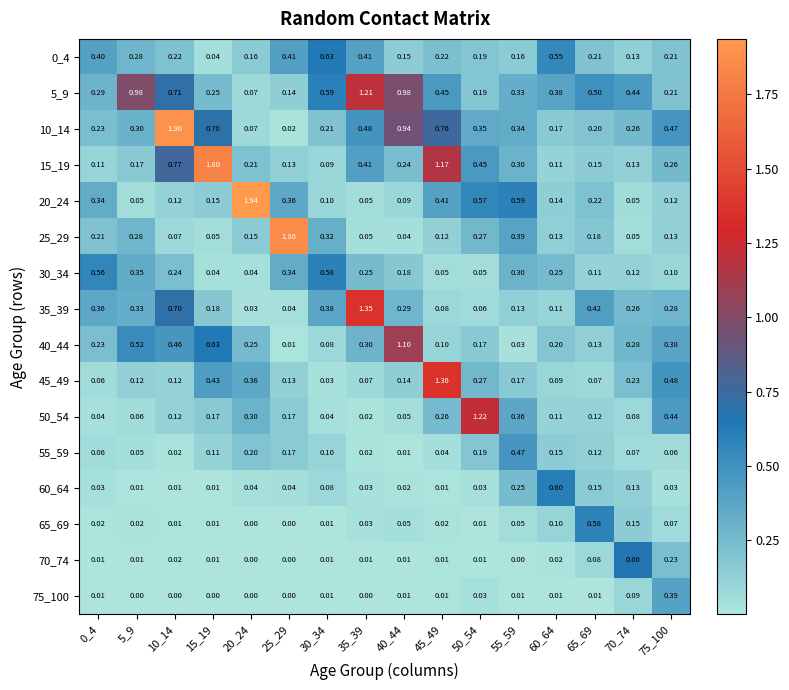

Is the value of 5_9 at 45_49 greater than the value of 40_44 at 50_54?

Yes